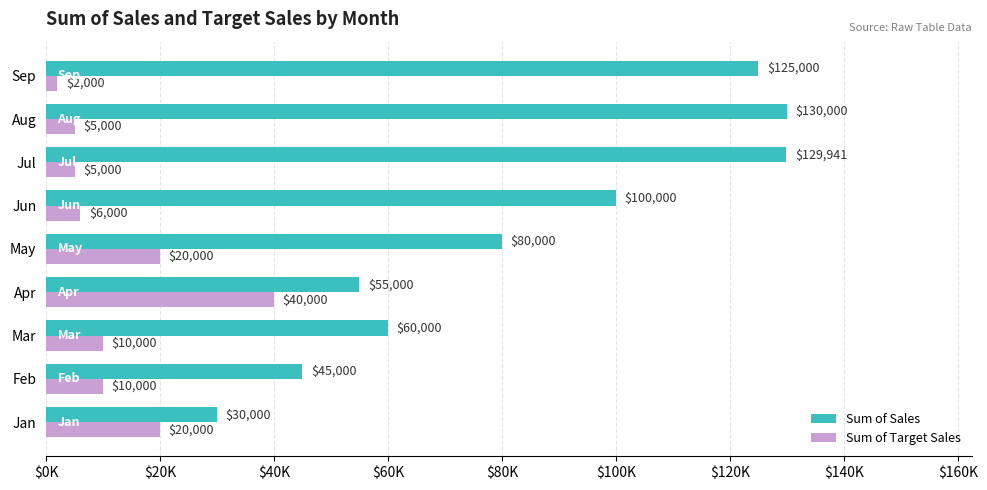

What is the difference between the second highest and second lowest values in the Sum of Sales series?

84940.7